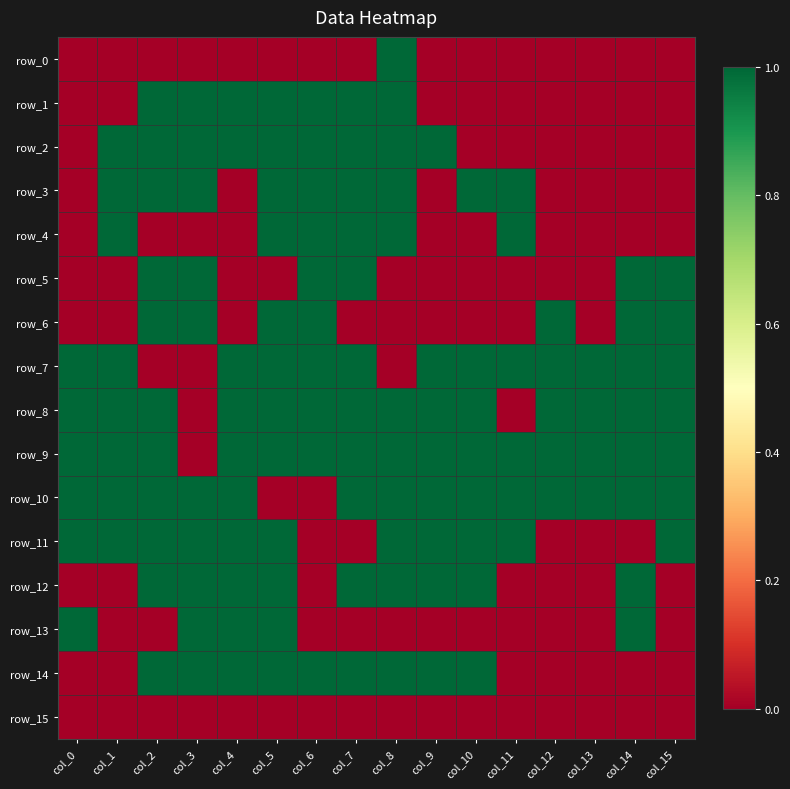

What is the difference between the maximum and minimum values in the row_0 series?

1